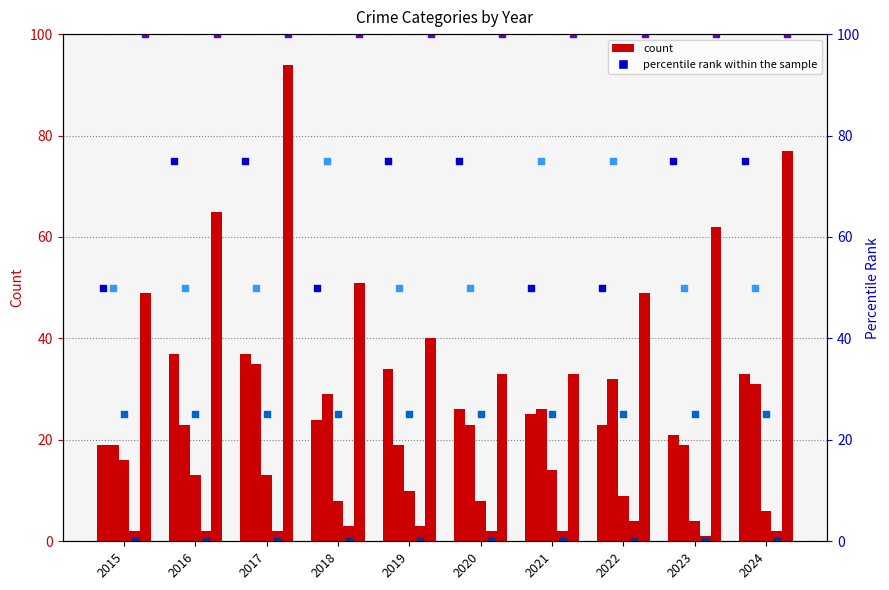

Is the value of Robbery at 2023 greater than the value of Aggravated Battery at 2024?

Yes